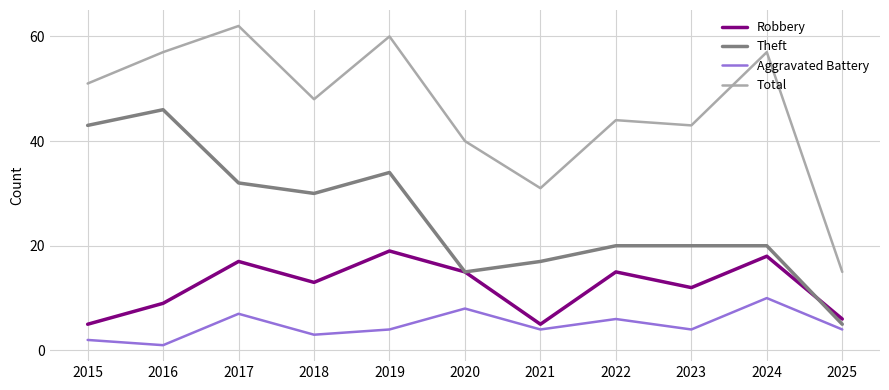

True or false: Aggravated Battery and Total cross at least once.

False